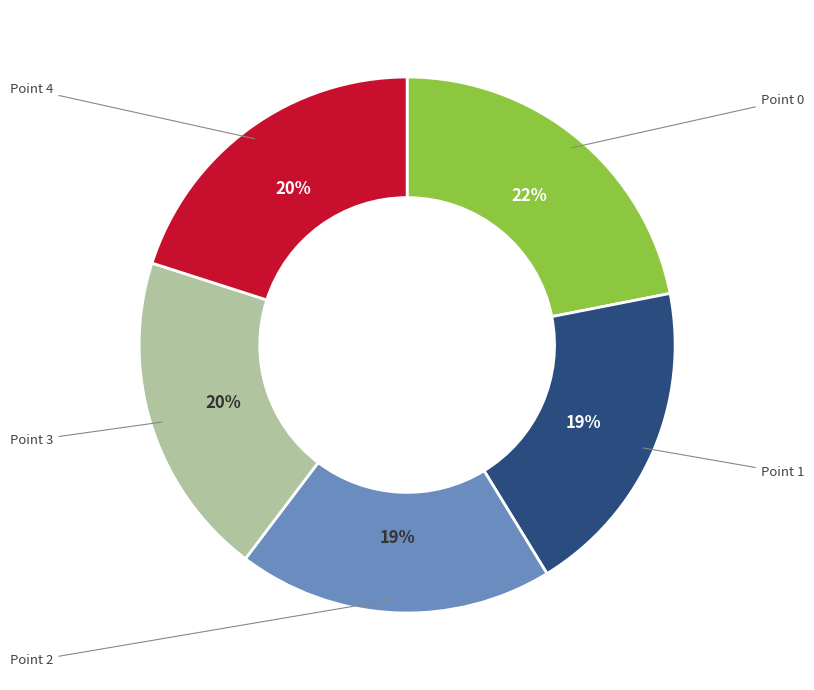

To the nearest percent, what is the average slice percentage?

20%